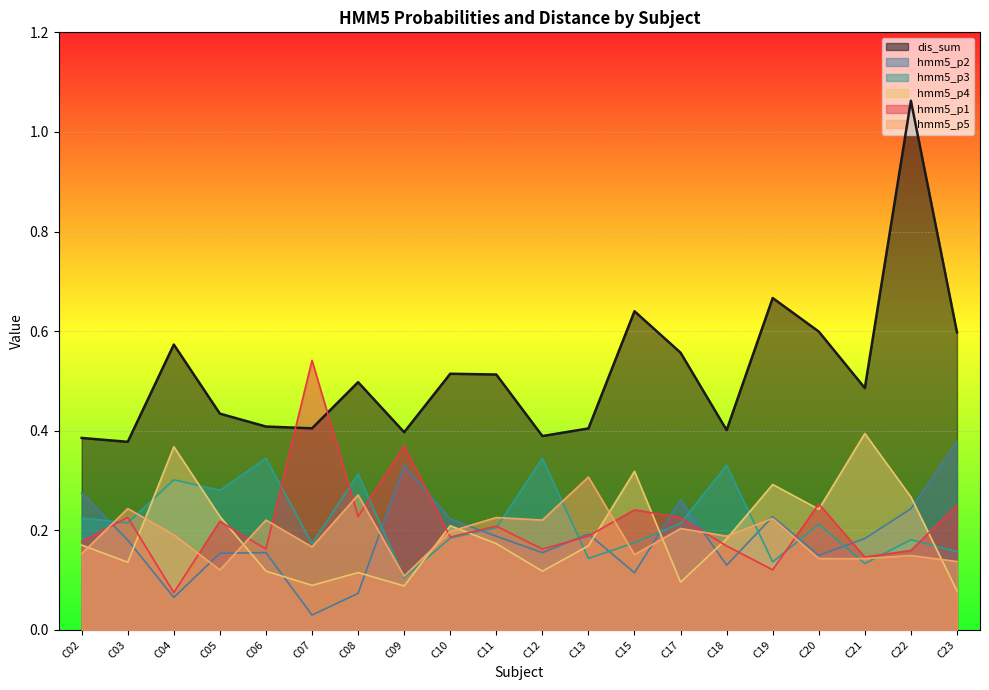

What is the maximum value for hmm5_p1?

0.5